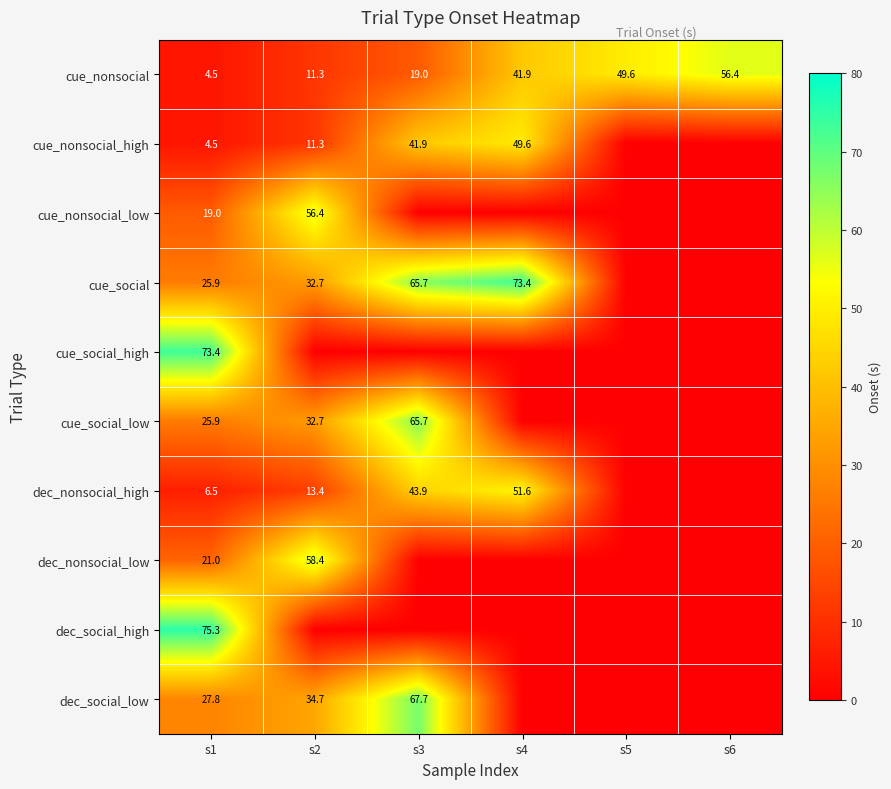

True or false: cue_social has a value of 9.5 at s2.

False